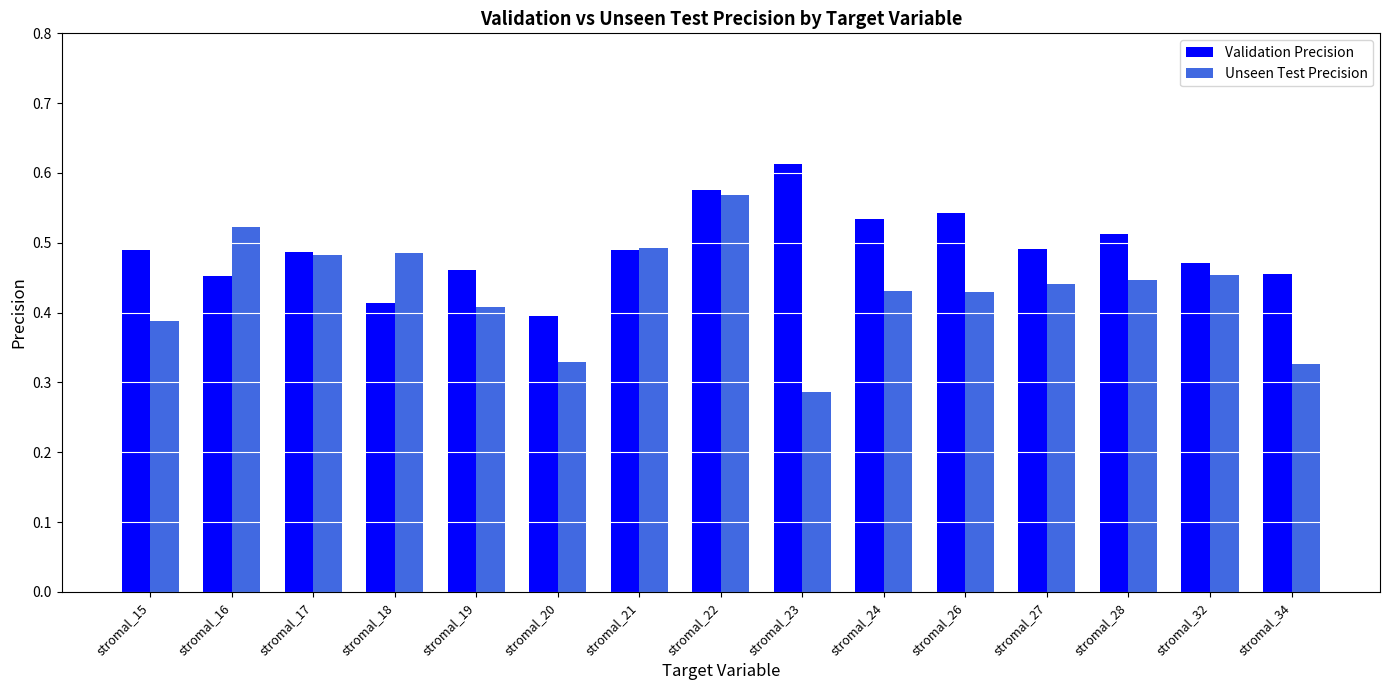

Which label corresponds to the smallest value in the chart?

stromal_23